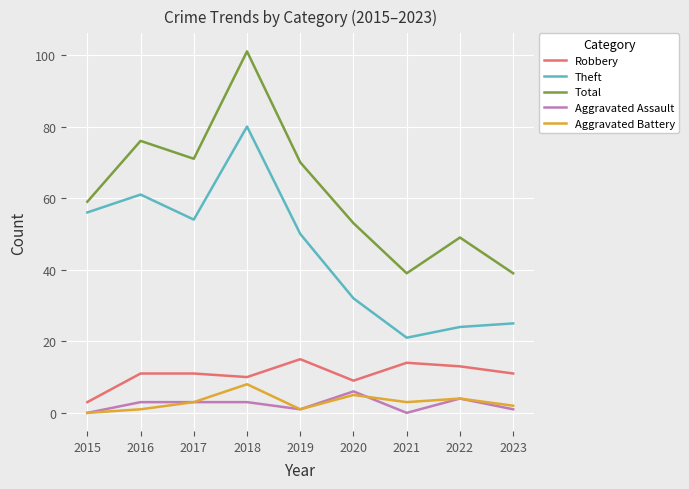

How many lines are shown in the chart?

5